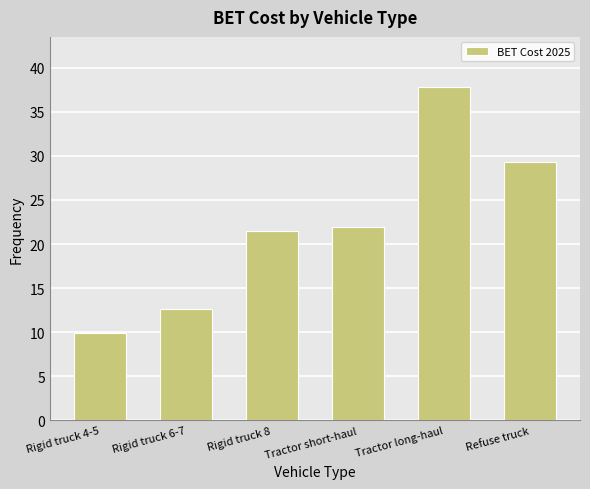

What is the label of the 4th bar from the left?

Tractor short-haul